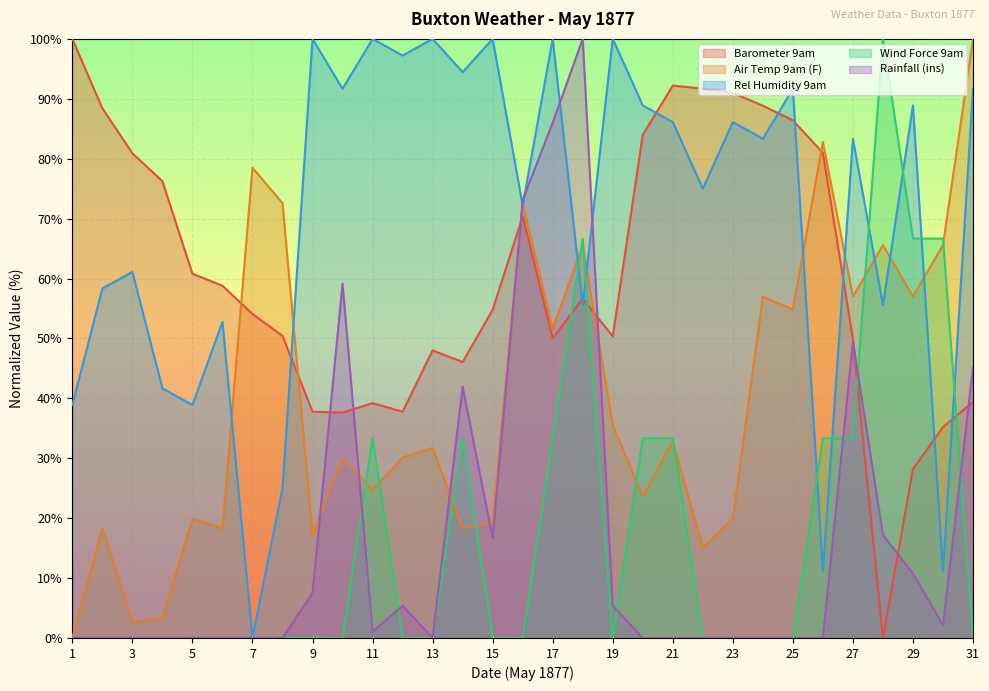

Read the Wind Force 9am value at 27.

33.3